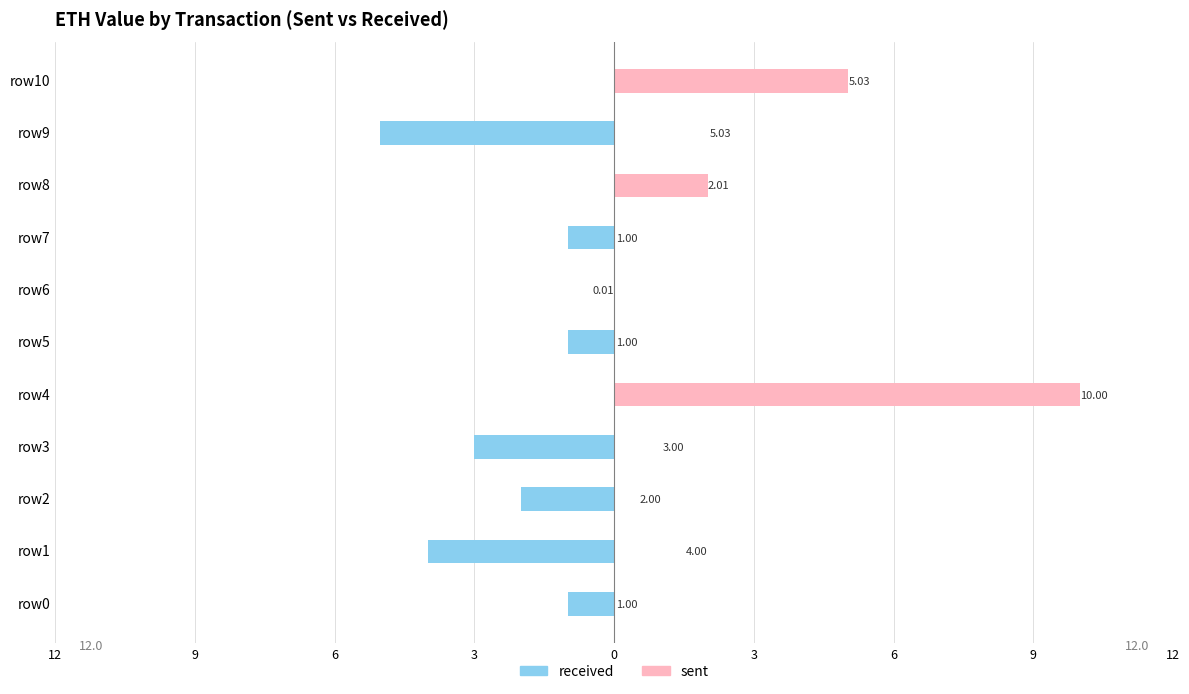

The value of sent at row7 is -5.4. True or false?

False